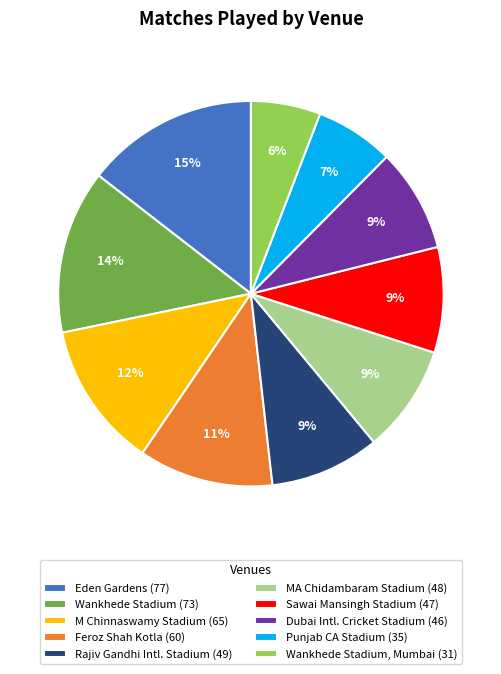

Combined, do Rajiv Gandhi Intl. Stadium (49) and Punjab CA Stadium (35) account for over 50%?

No